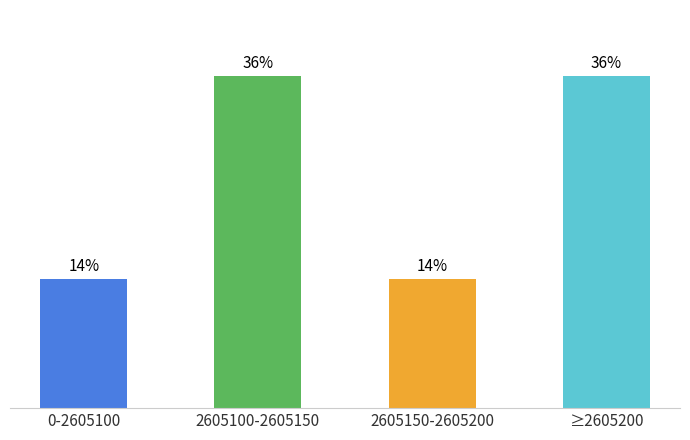

Between 2605150-2605200 and 2605100-2605150, which is larger?

2605100-2605150